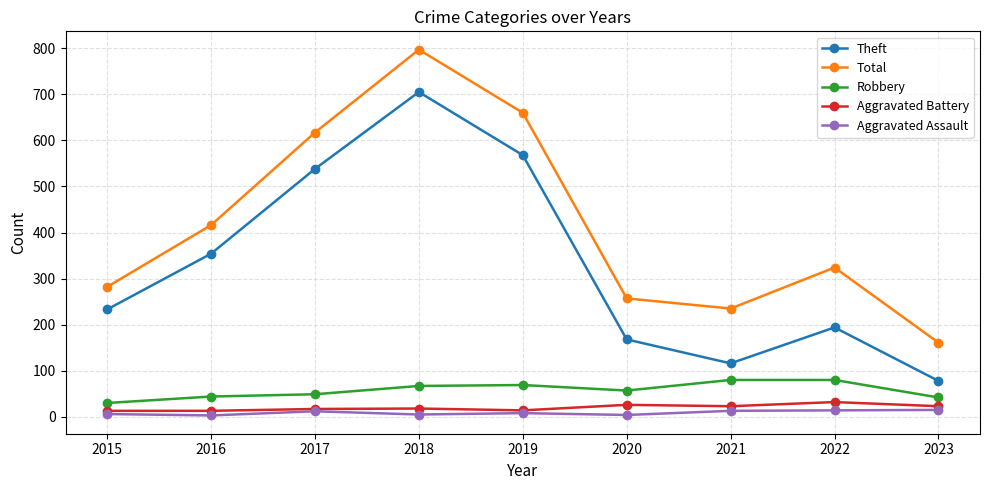

How many interior local peaks does the Theft series have?

2